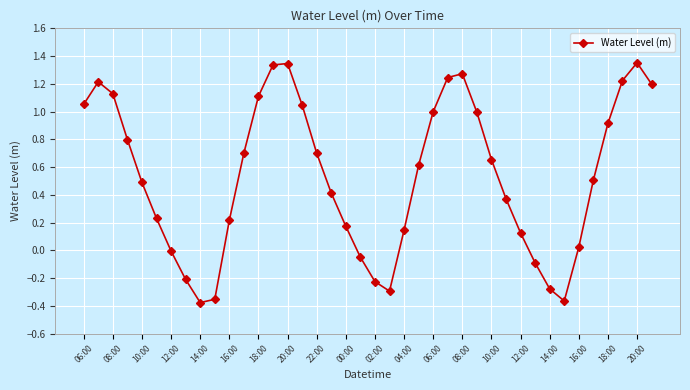

What is the sum of all values?

21.4